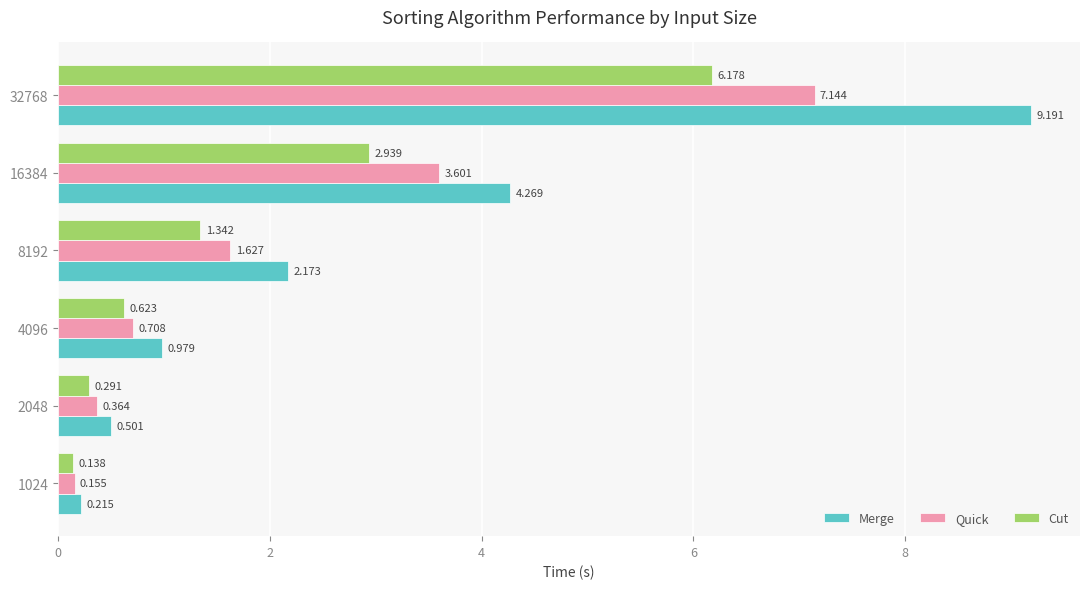

Is the value of Merge at 4096 greater than the value of Cut at 2048?

Yes